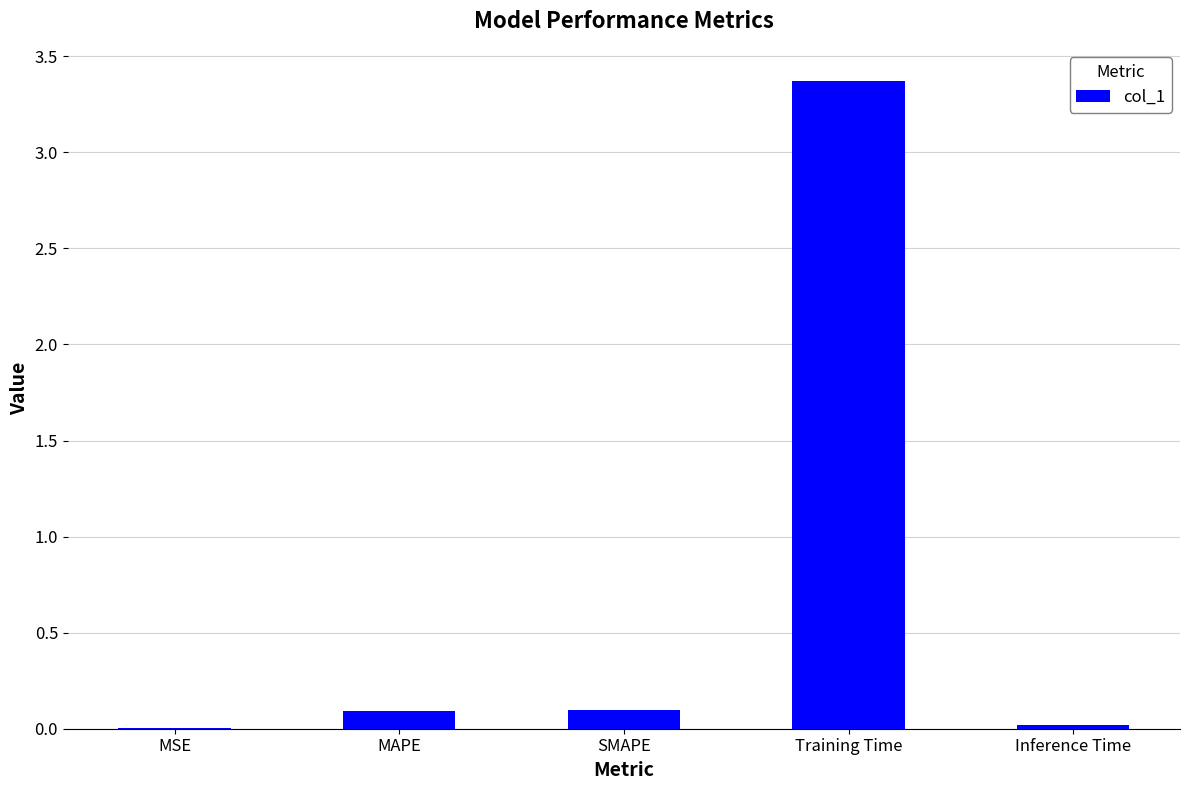

What is the sum of all values?

3.6